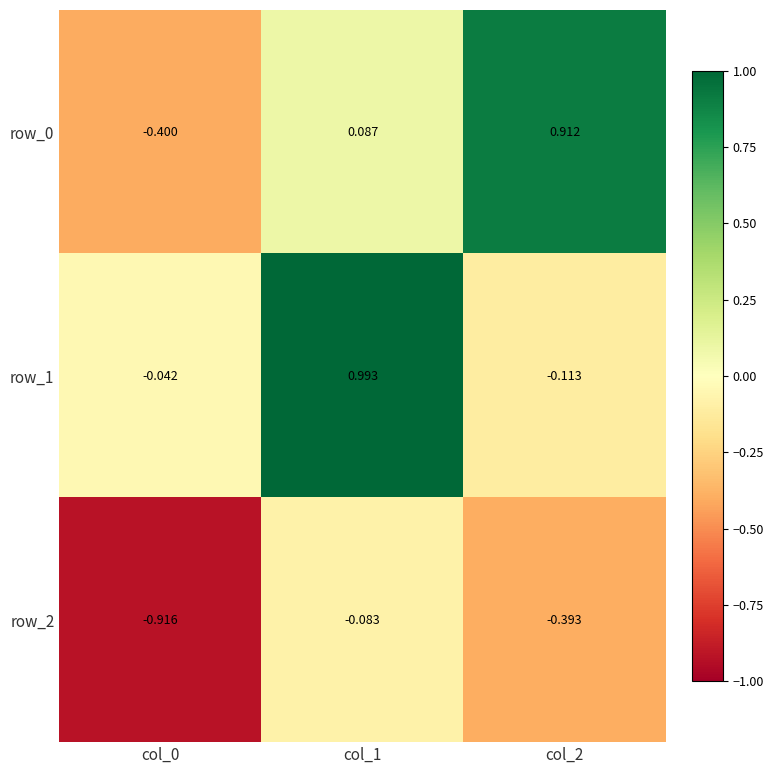

At which label does row_0 reach its peak?

col_2